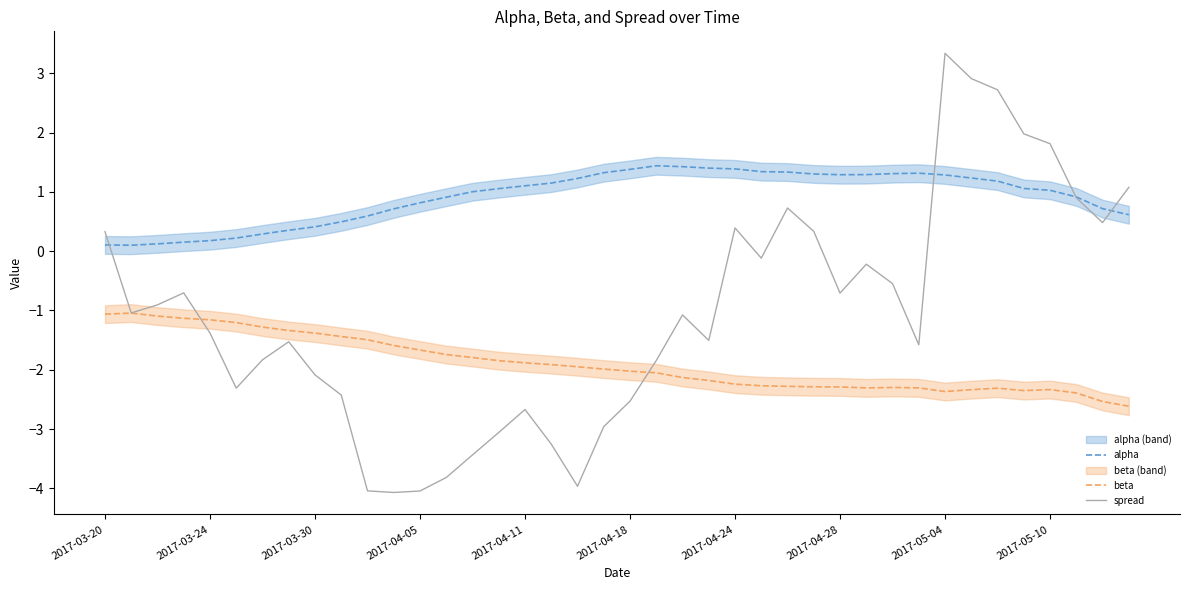

True or false: beta and alpha intersect in this chart.

False